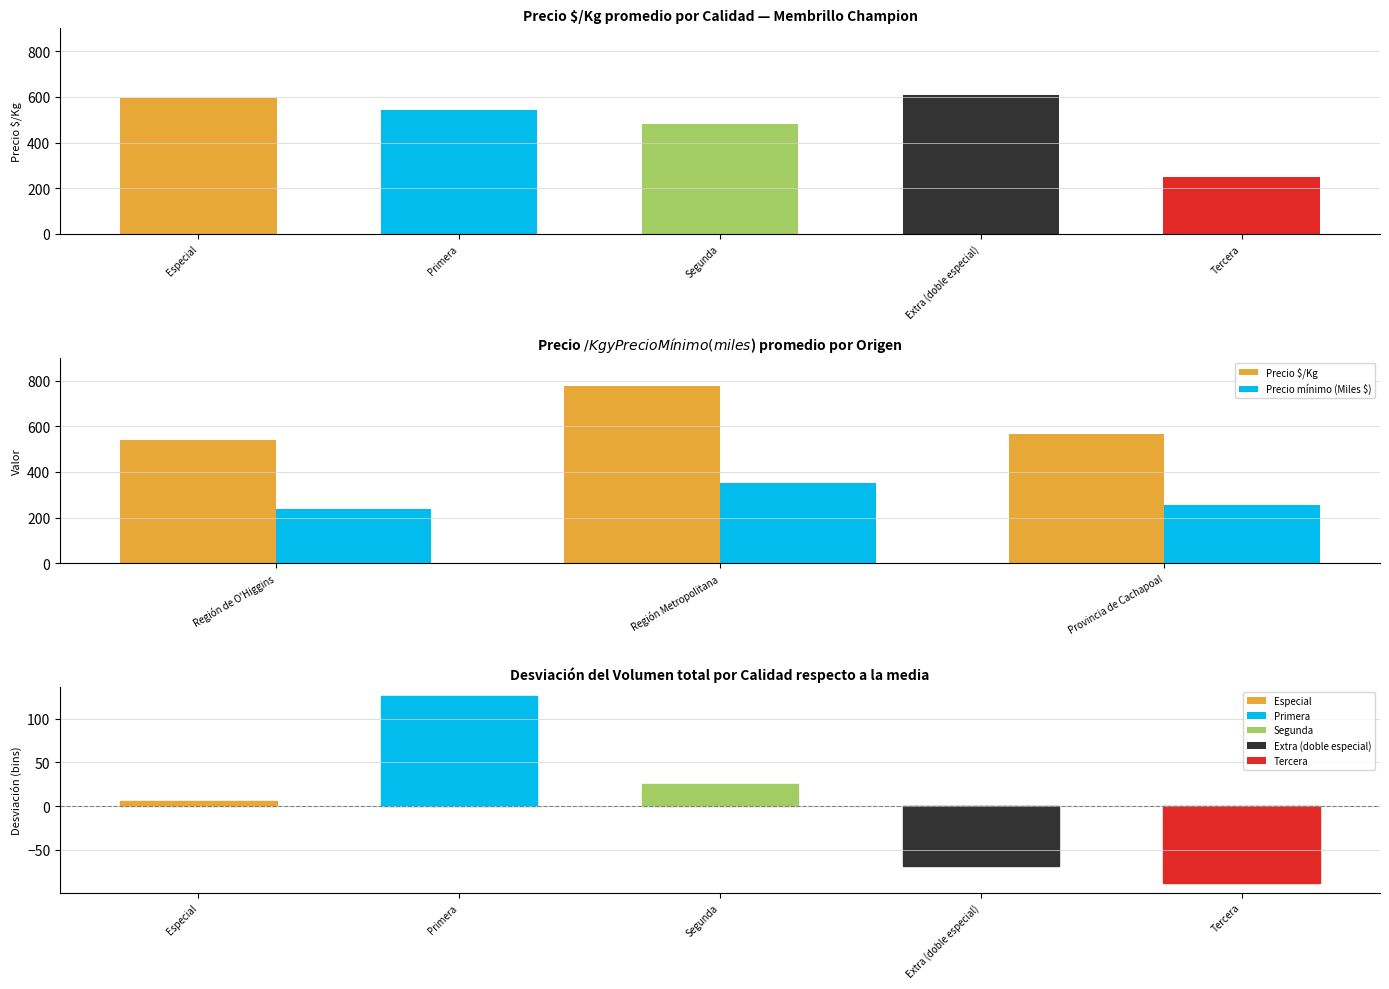

Reading right to left, transcribe all the data shown in this chart.

Precio $/Kg: 566.5	778.0	539.8
Precio mínimo (Miles $): 255.0	350.0	236.3